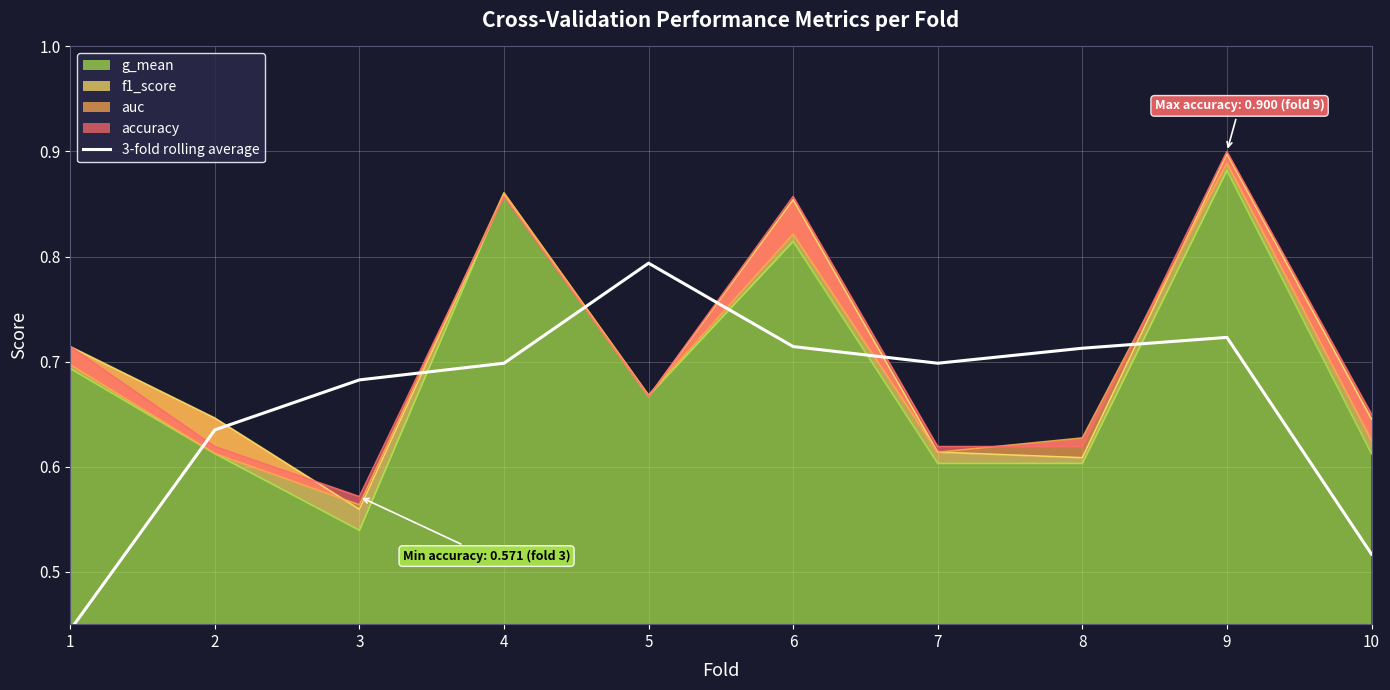

What is the minimum value shown in the chart?

0.4